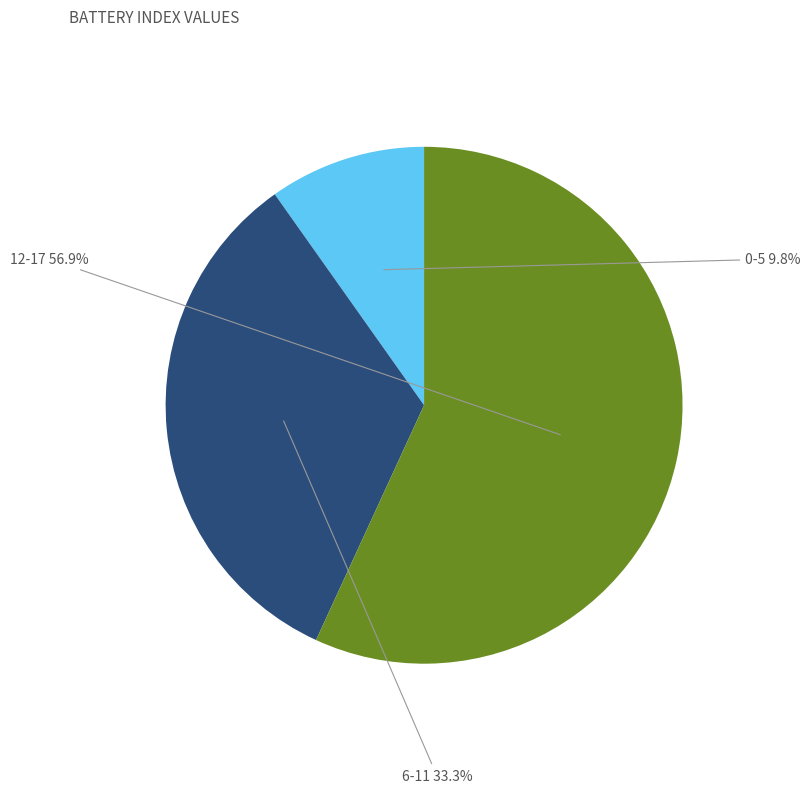

Which has a higher value, 12-17 or 6-11?

12-17